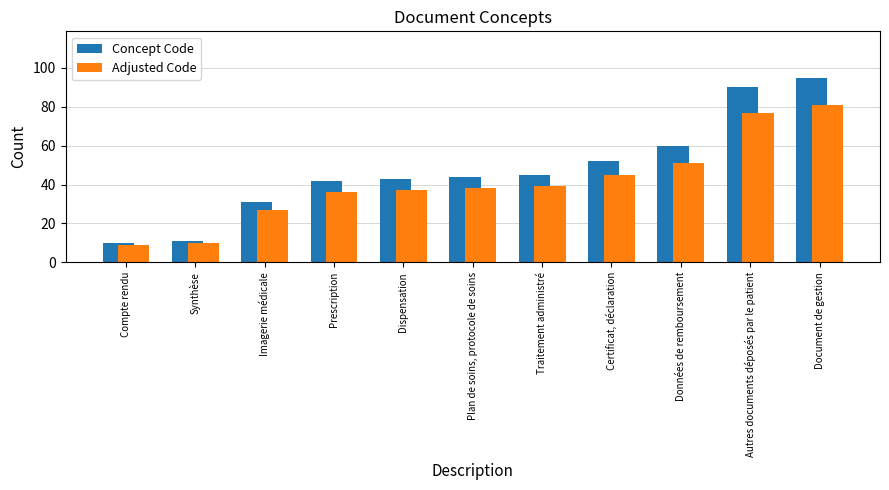

At how many categories does at least one series exceed 85?

2